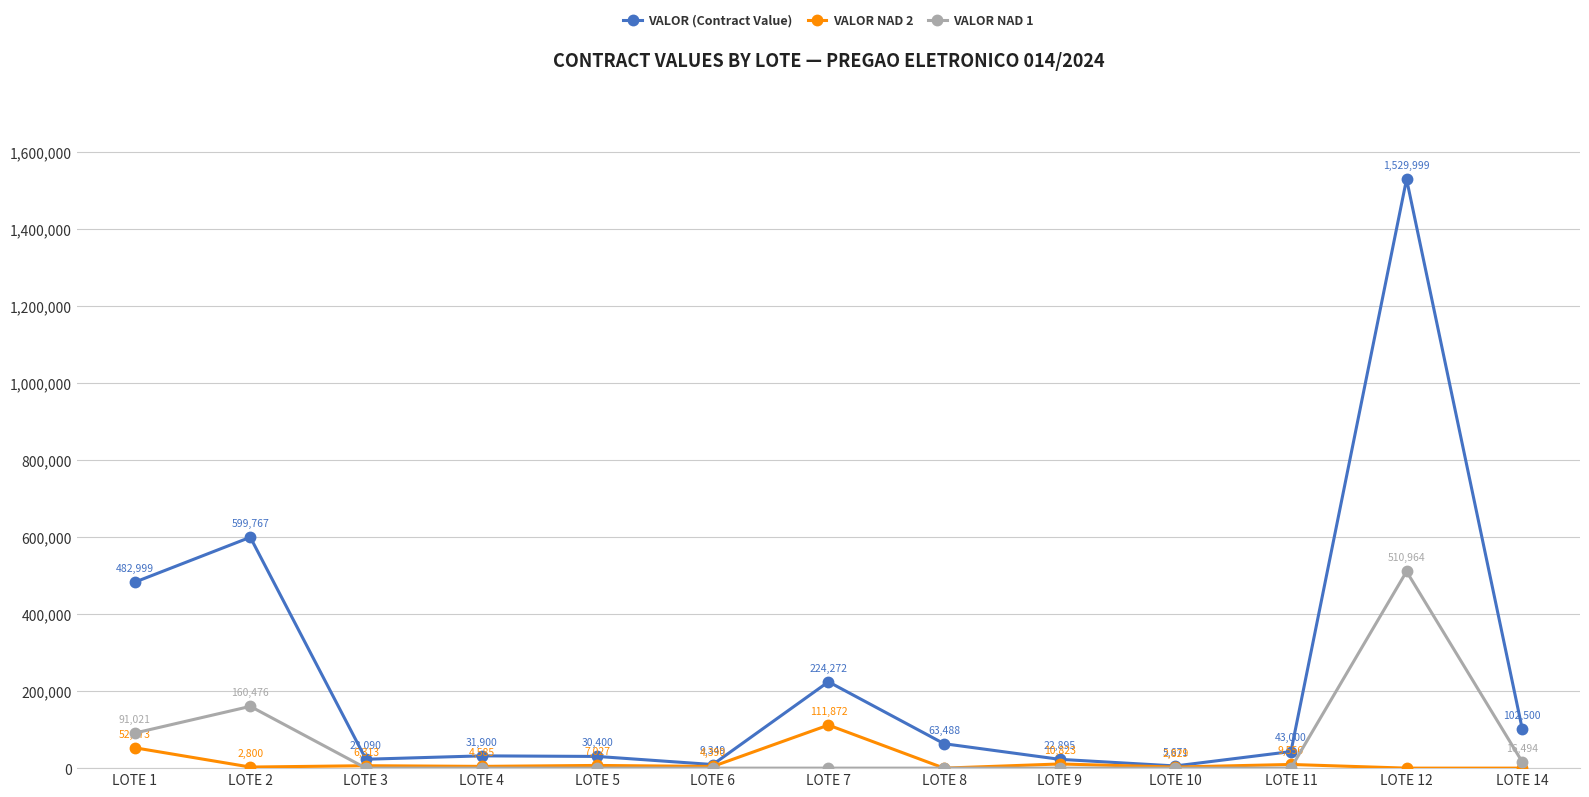

What is the total value across all series at LOTE 1?

626993.1